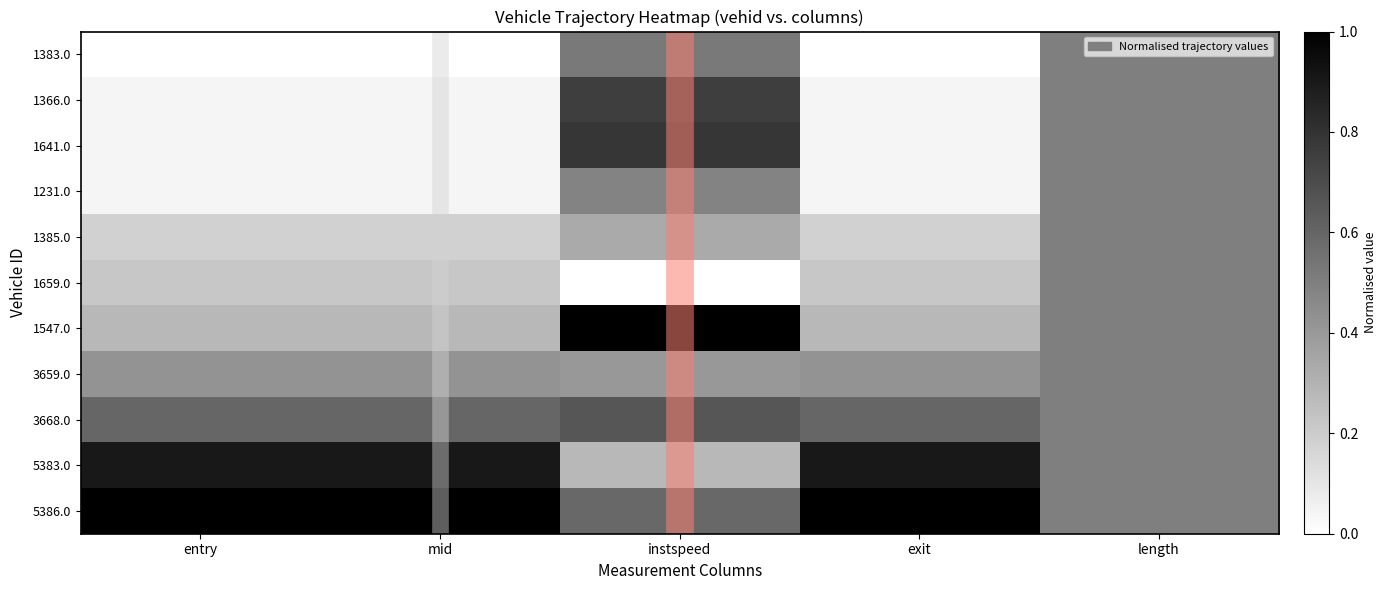

At which category is the sum across all series the highest?

instspeed